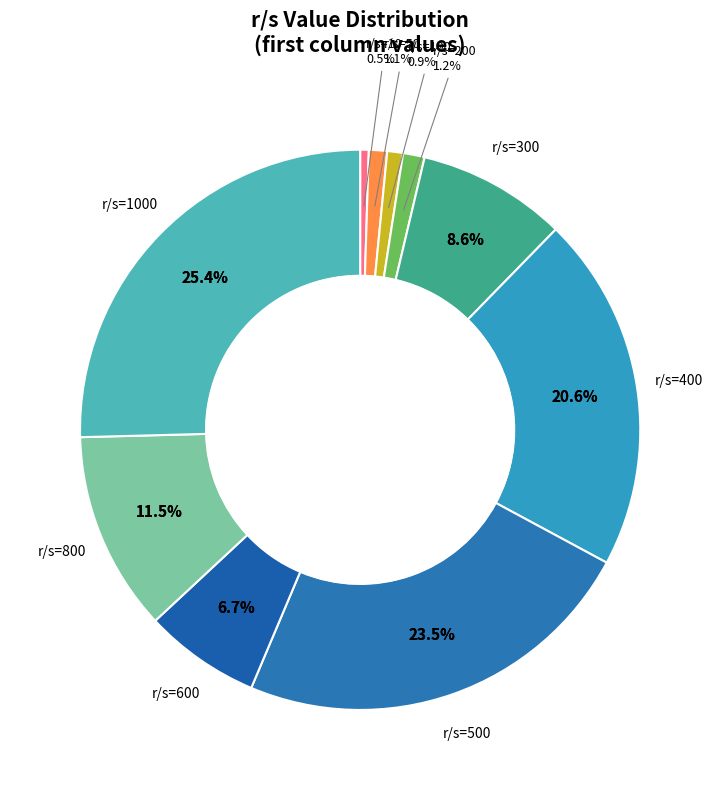

To the nearest percent, what portion does 600 represent?

7%